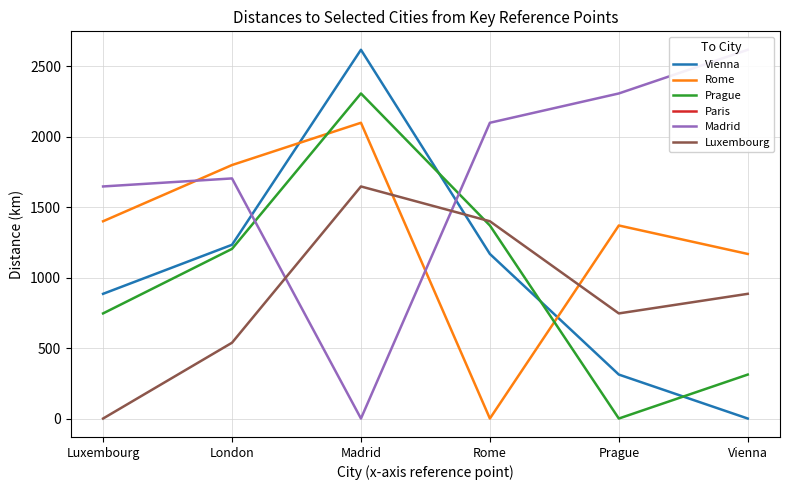

True or false: Rome has a value of 1168.0 at Vienna.

True